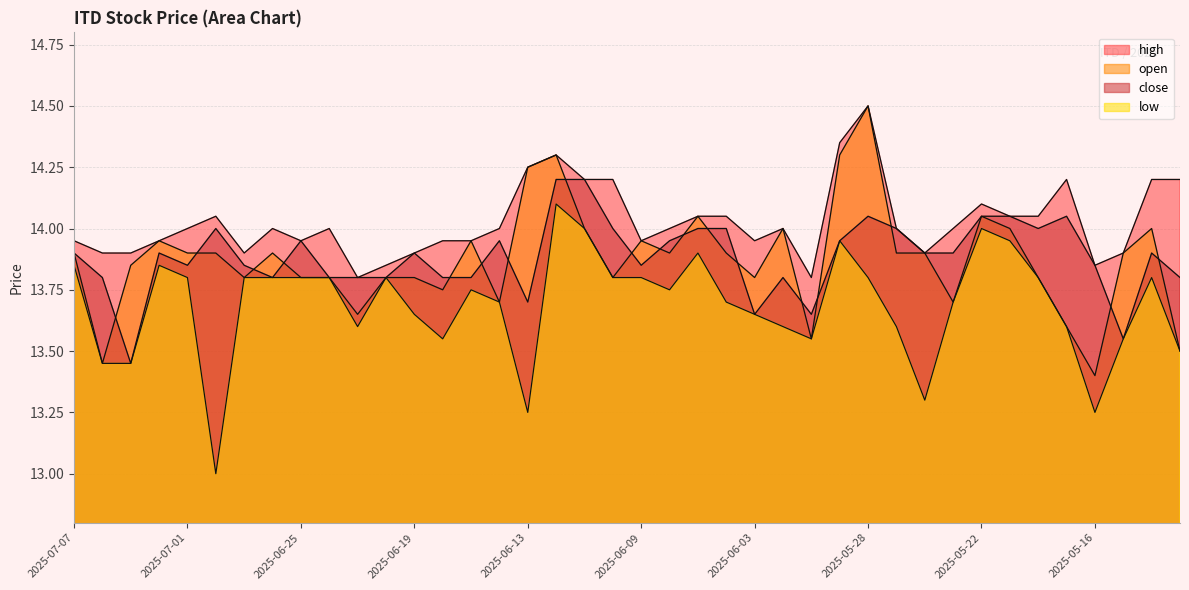

Rank the series at 2025-06-13 from lowest to highest value.

low, close, high, open